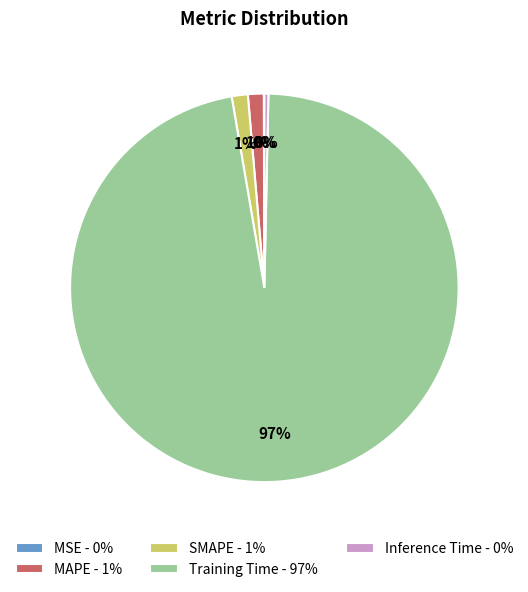

Do MAPE - 1% and Inference Time - 0% together represent more than half of the pie?

No